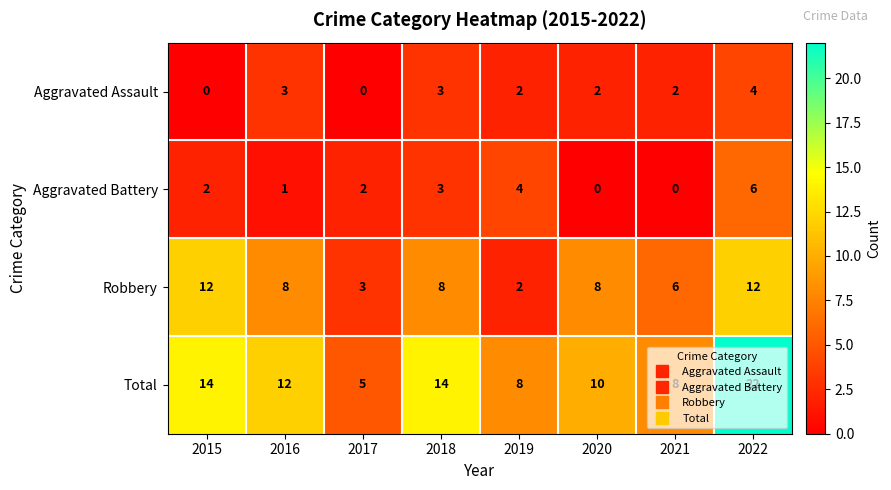

List the series in order of their peak value, lowest first.

Aggravated Assault, Aggravated Battery, Robbery, Total